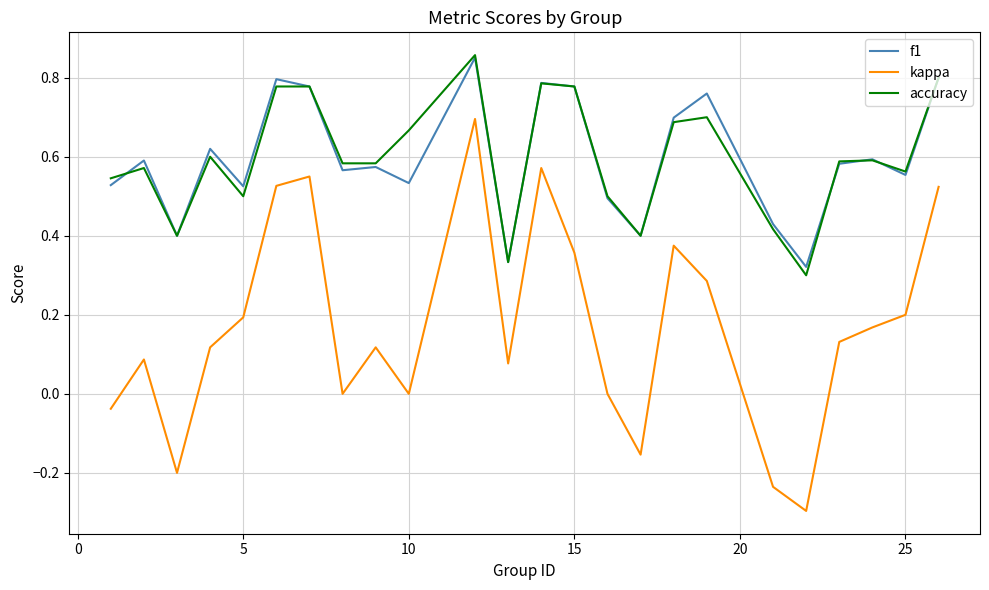

True or false: f1 and kappa cross at least once.

False